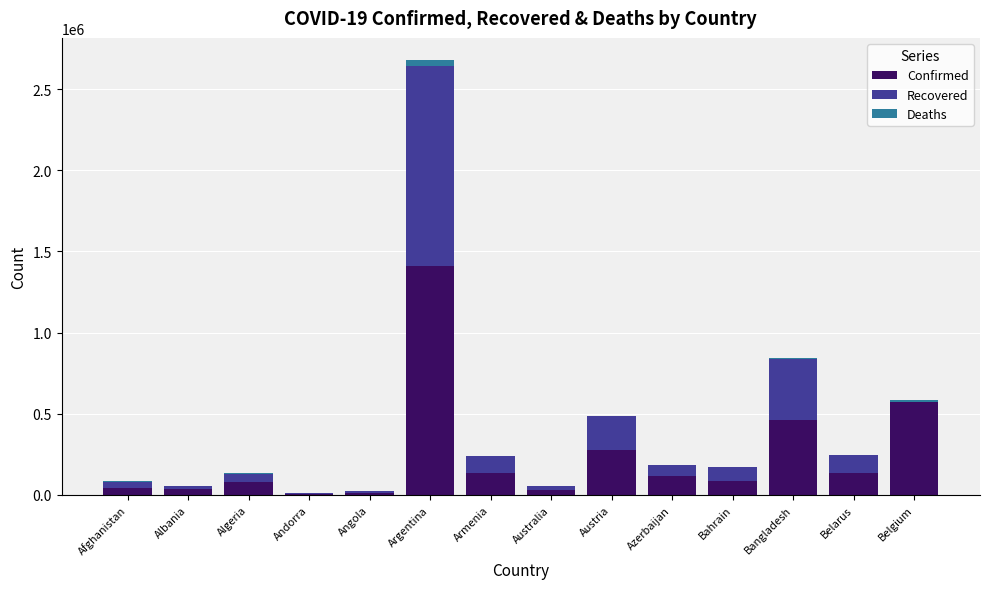

At which category is the sum across all series the highest?

Argentina